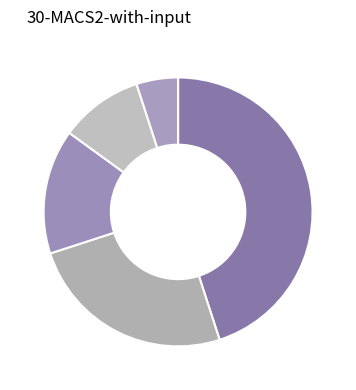

Which slice is the smallest?

1